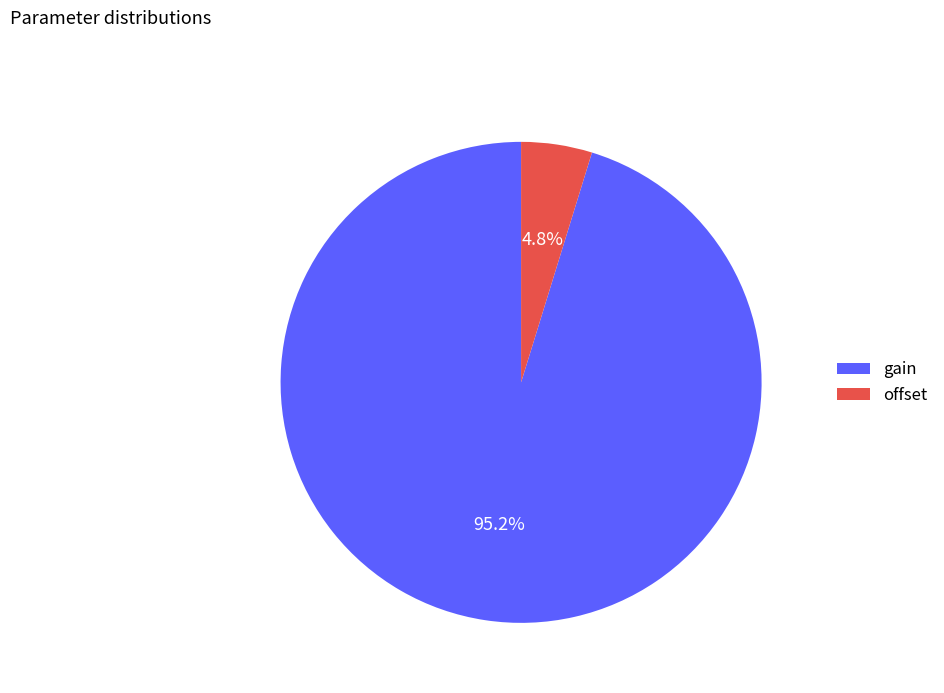

Count the number of slices in the pie.

2